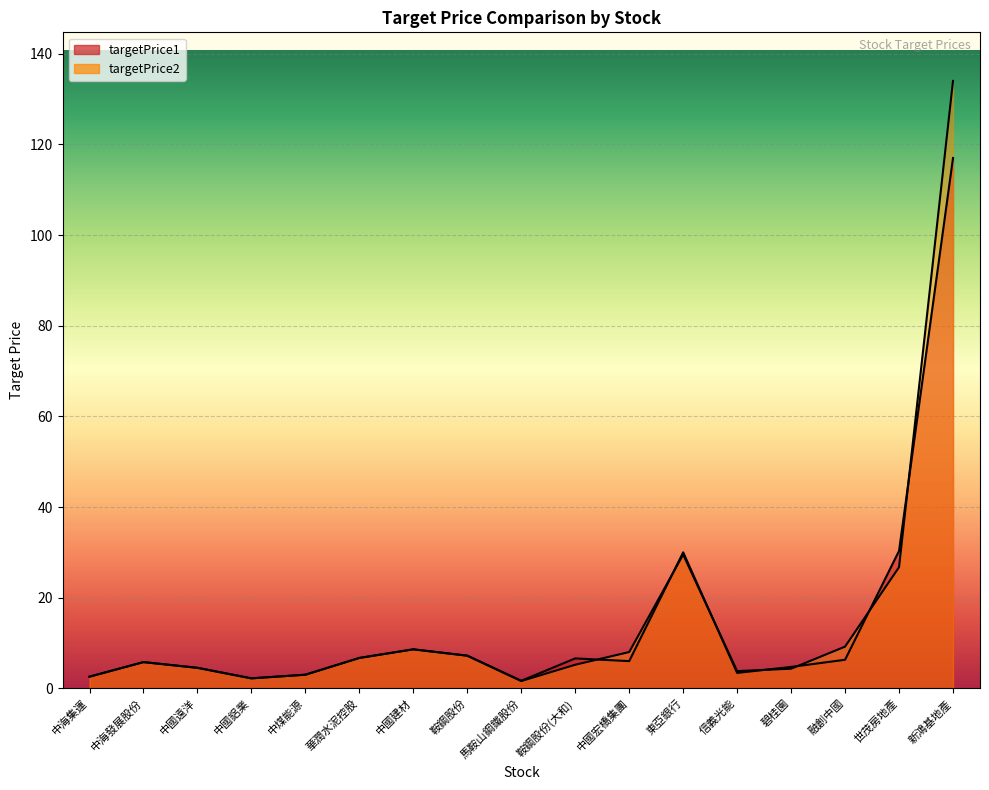

Is it true that targetPrice1 equals 4.5 at 中海集運?

False